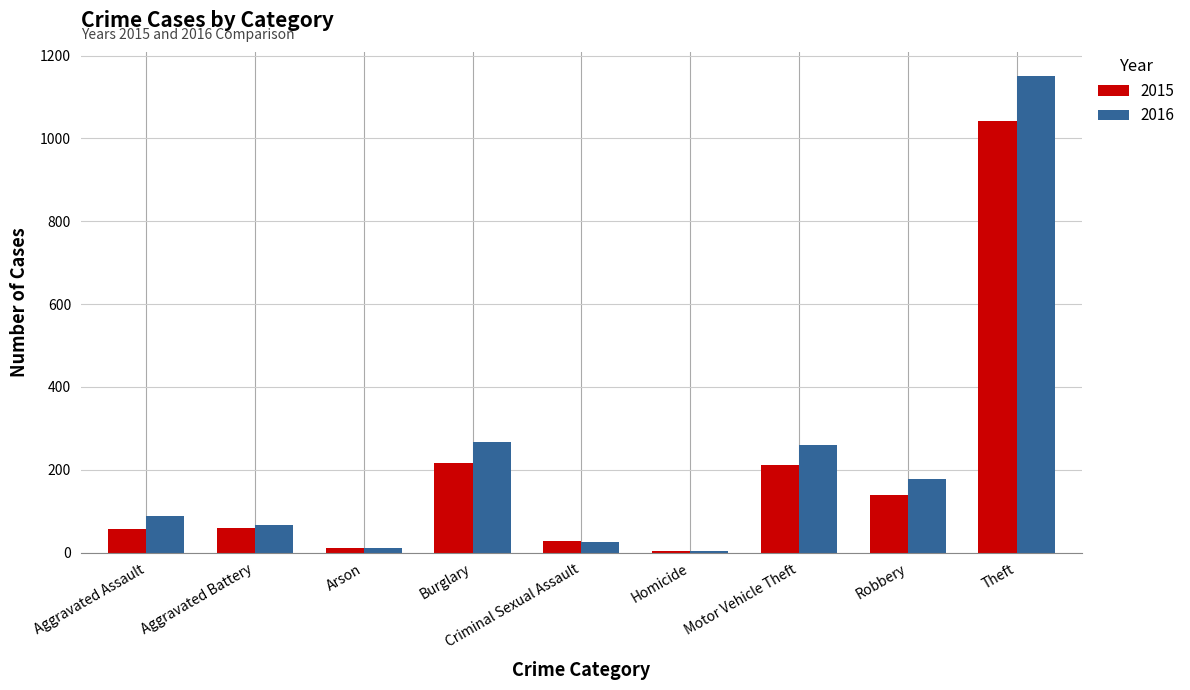

Which series changed the most between Motor Vehicle Theft and Theft?

2016